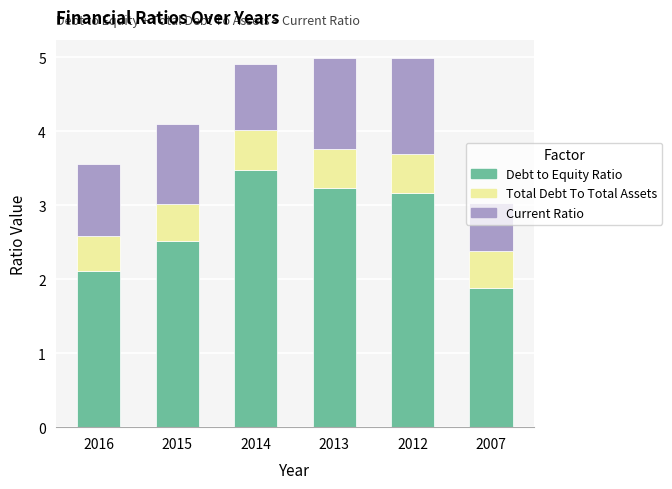

At which label does Debt to Equity Ratio reach its peak?

2014